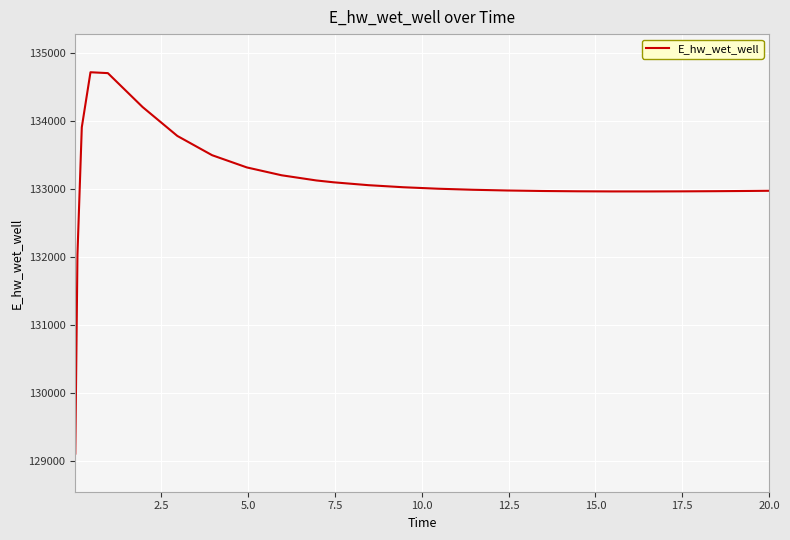

What is the minimum value shown in the chart?

129103.7